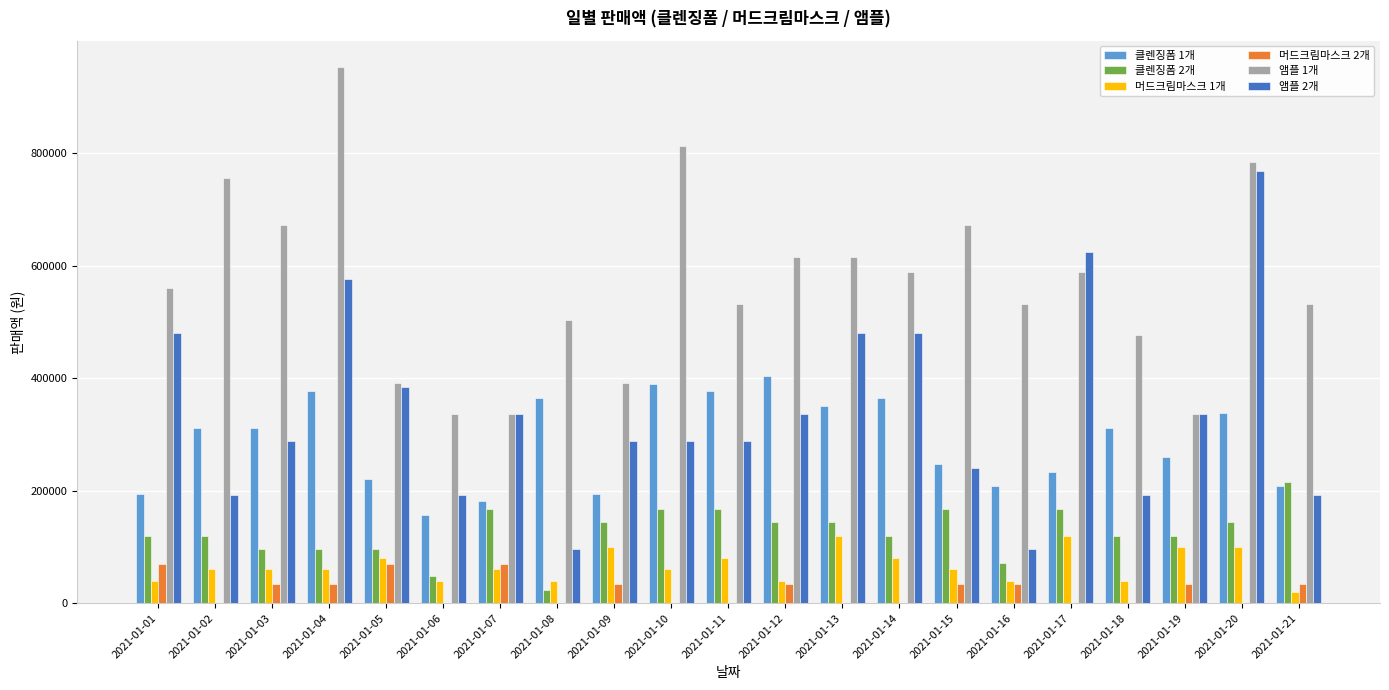

What are all the series names shown in the legend?

클렌징폼 1개, 클렌징폼 2개, 머드크림마스크 1개, 머드크림마스크 2개, 앰플 1개, 앰플 2개